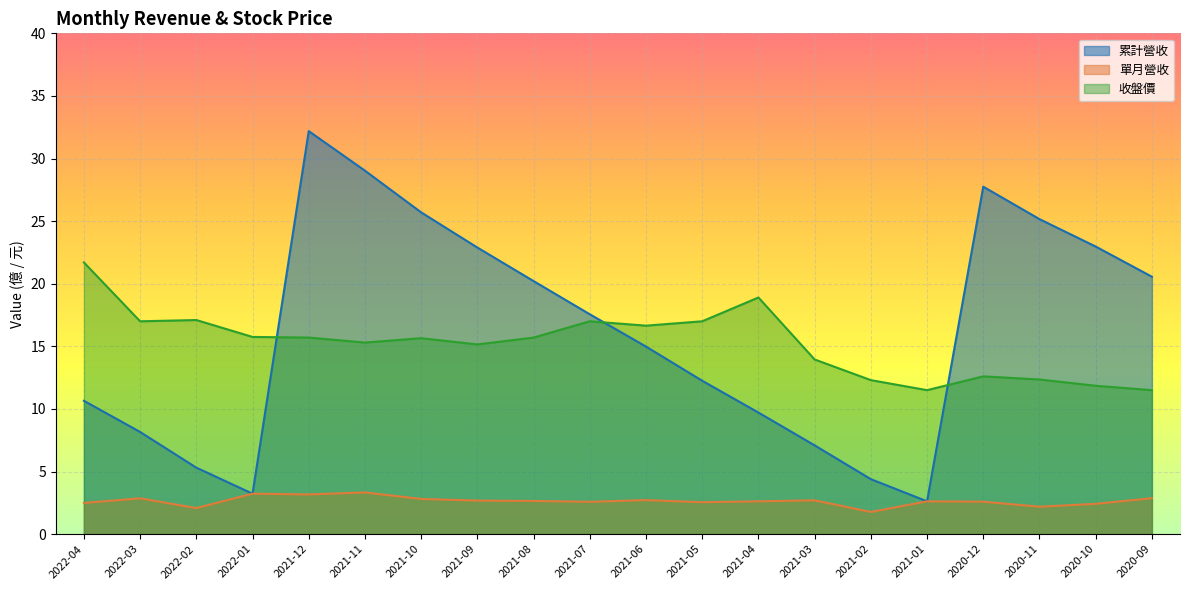

What is the smallest value displayed?

1.8